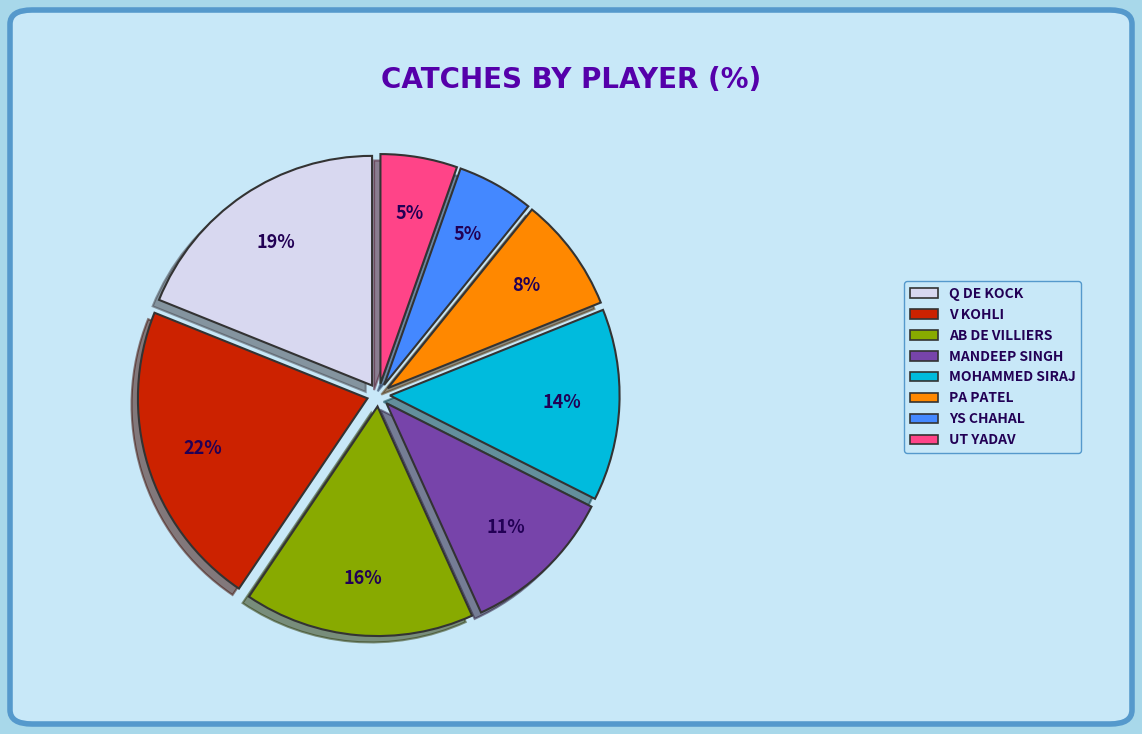

Combined, do UT YADAV and PA PATEL account for over 50%?

No